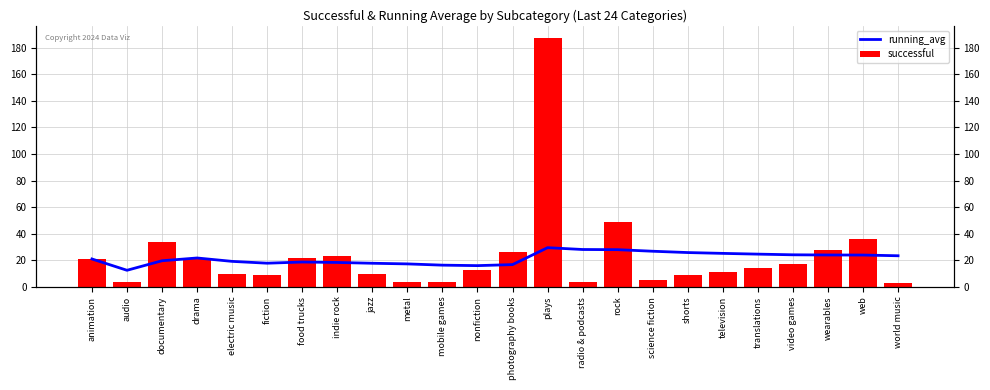

Which label corresponds to the smallest value in the chart?

world music